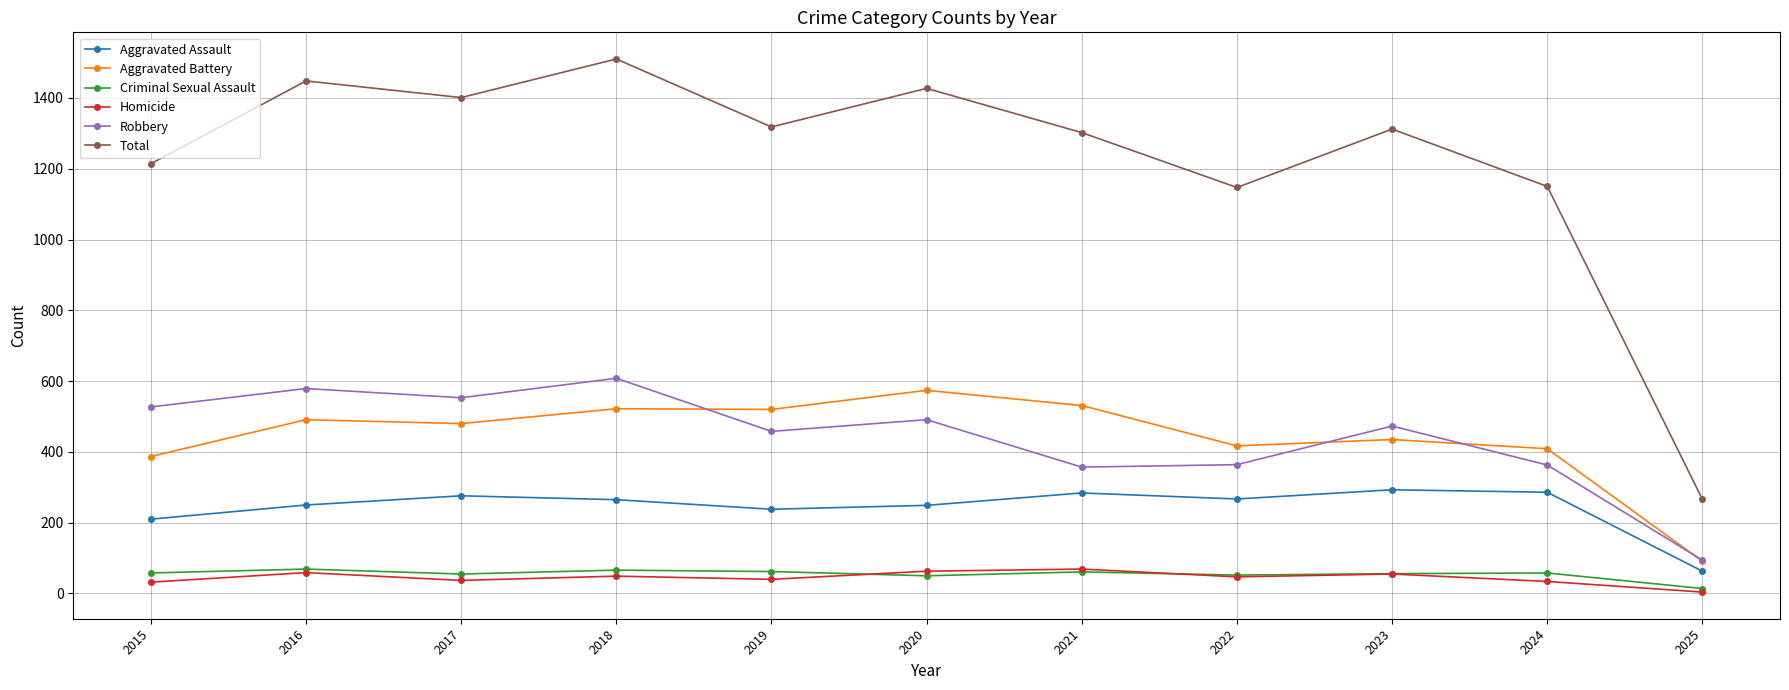

What is the average value of the Aggravated Battery series?

442